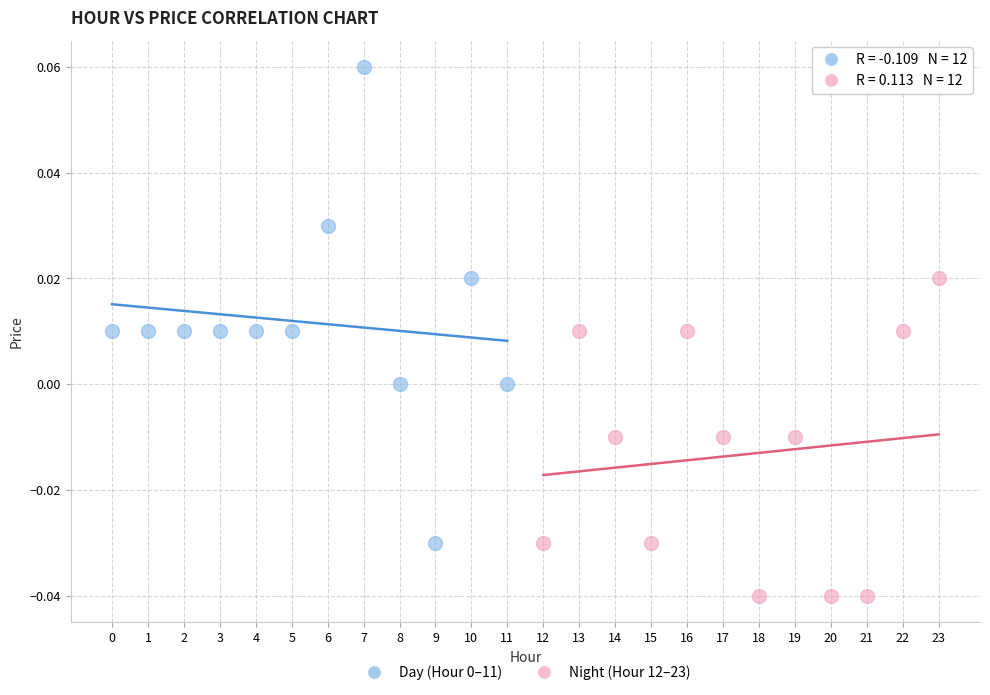

Which series reaches the minimum Y coordinate?

Night (Hour 12–23)